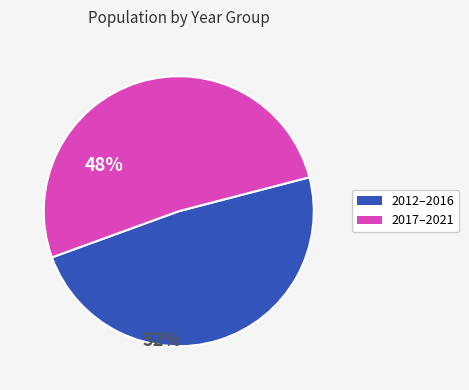

Does any single category account for the majority?

Yes